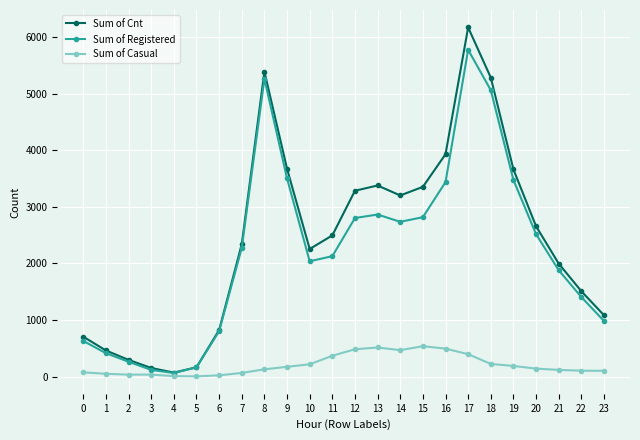

Which series has the largest range (max minus min)?

Sum of Cnt